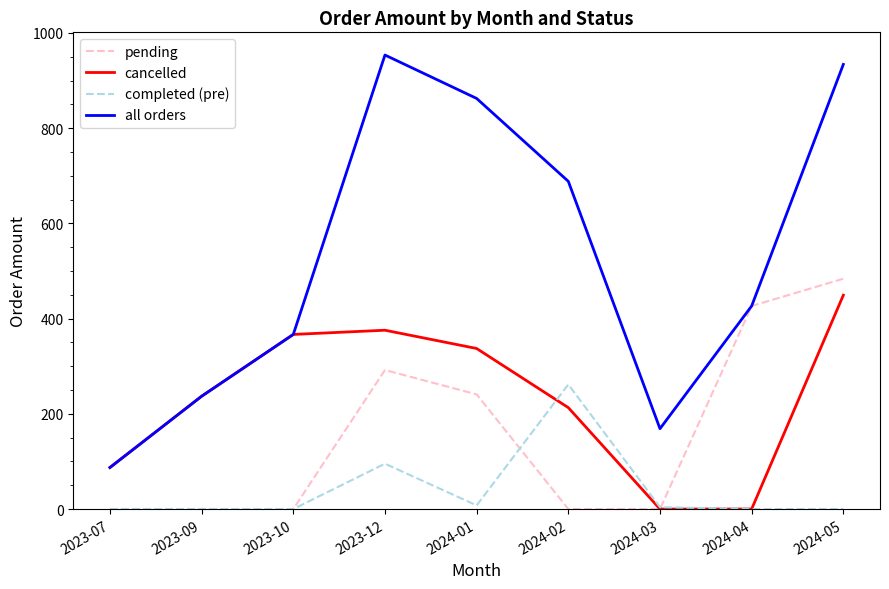

What is the approximate value of pending at 2023-12?

292.0